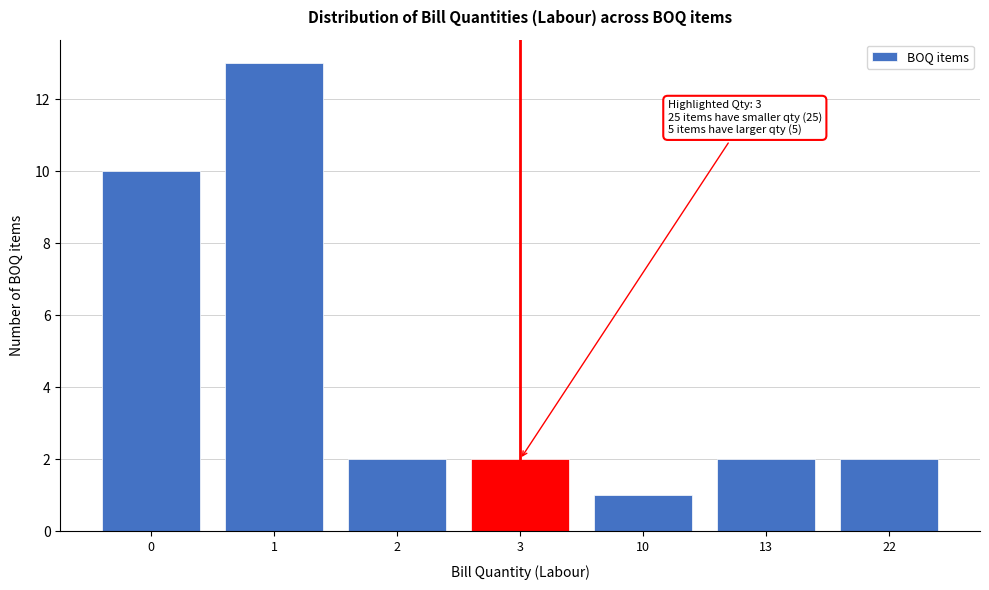

Reading right to left, list all the values displayed in this chart.

22=2	13=2	10=1	3=2	2=2	1=13	0=10